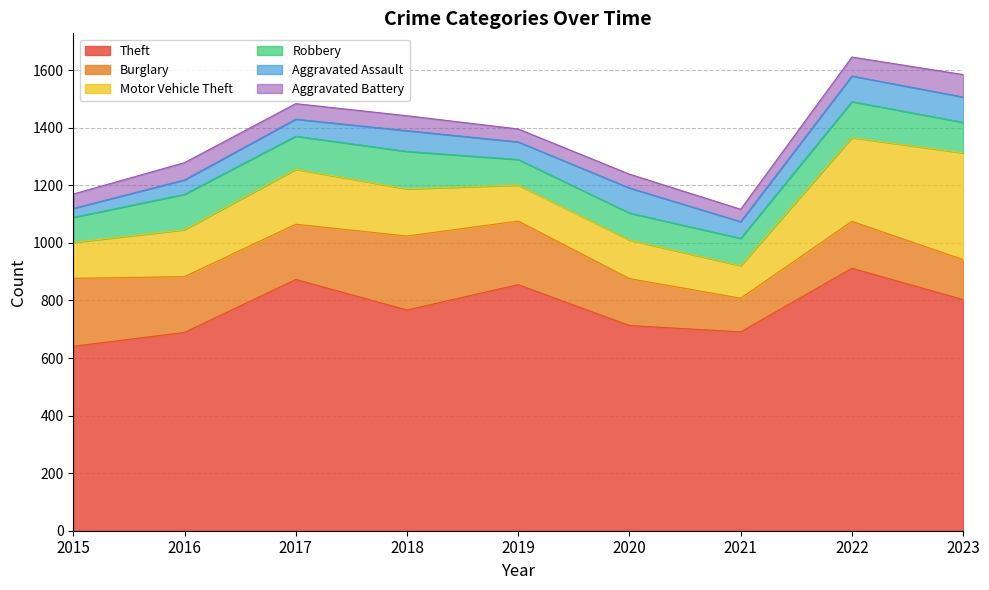

What is the maximum value shown in the chart?

912